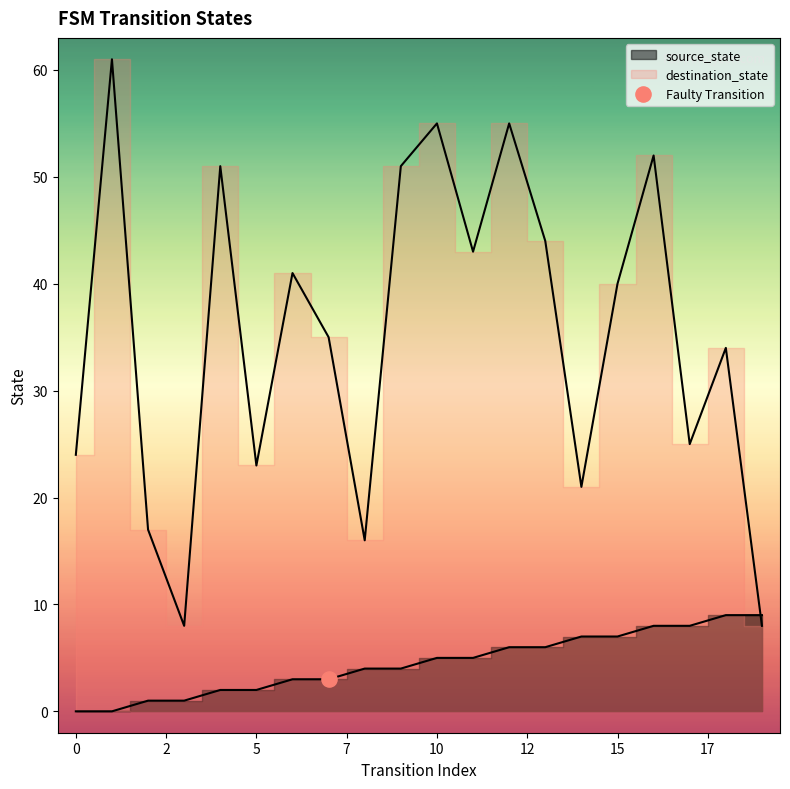

Which series has the largest total across all categories?

destination_state